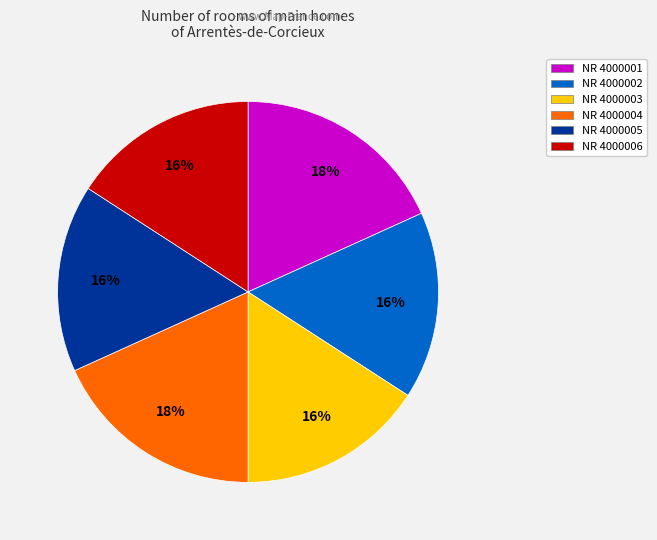

Which has a higher value, NR 4000004 or NR 4000003?

NR 4000004